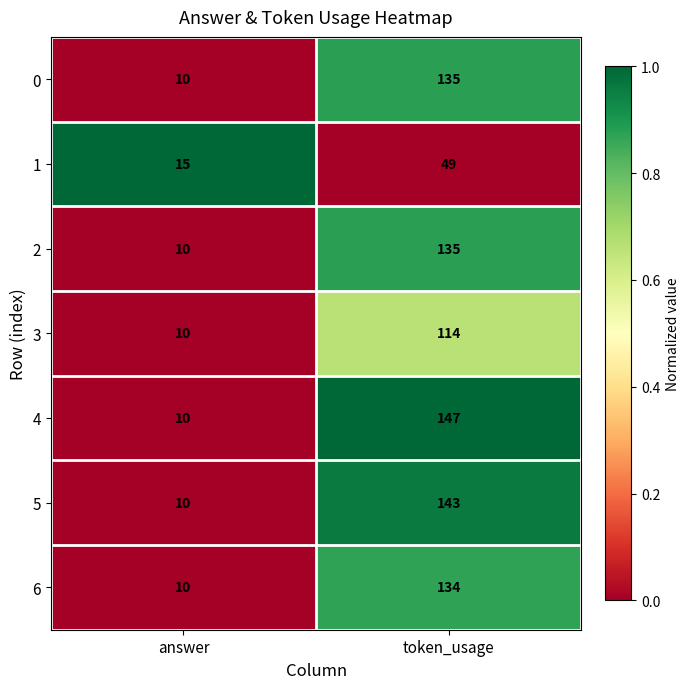

At which category is the sum across all series the highest?

token_usage